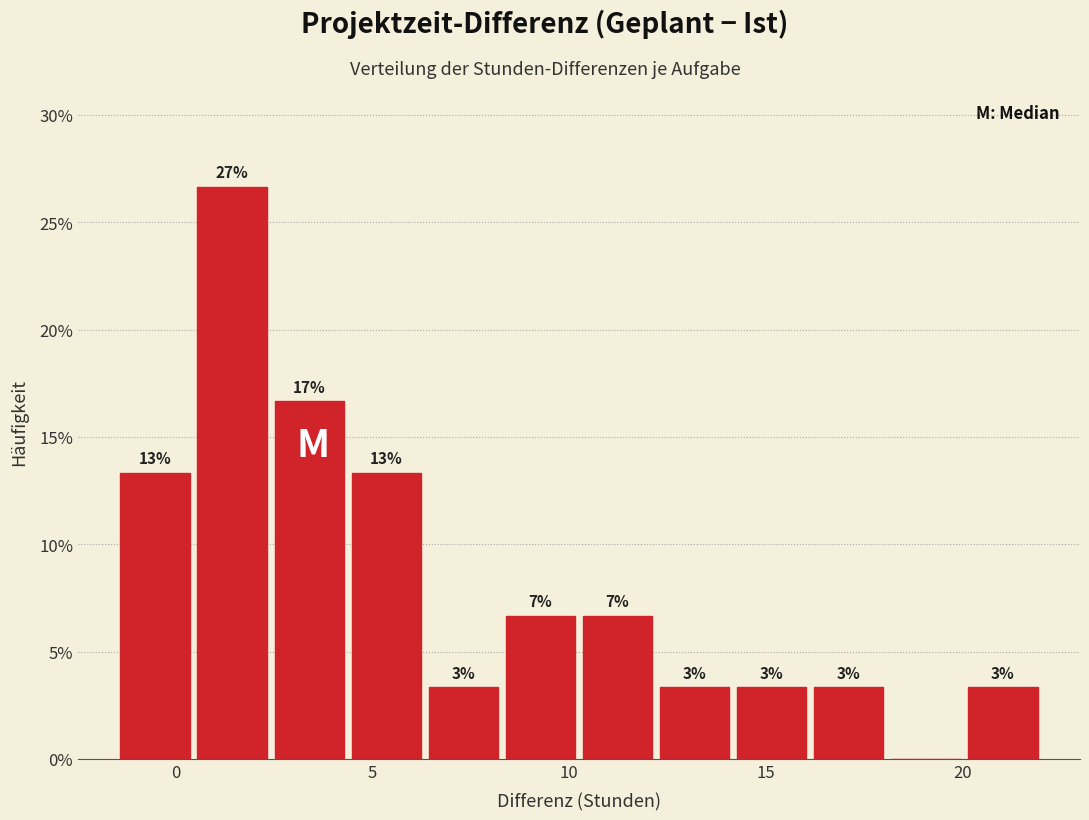

Around what value on the x-axis is the tallest bar? Give the approximate position of its centre, as read against the axis.

1.5